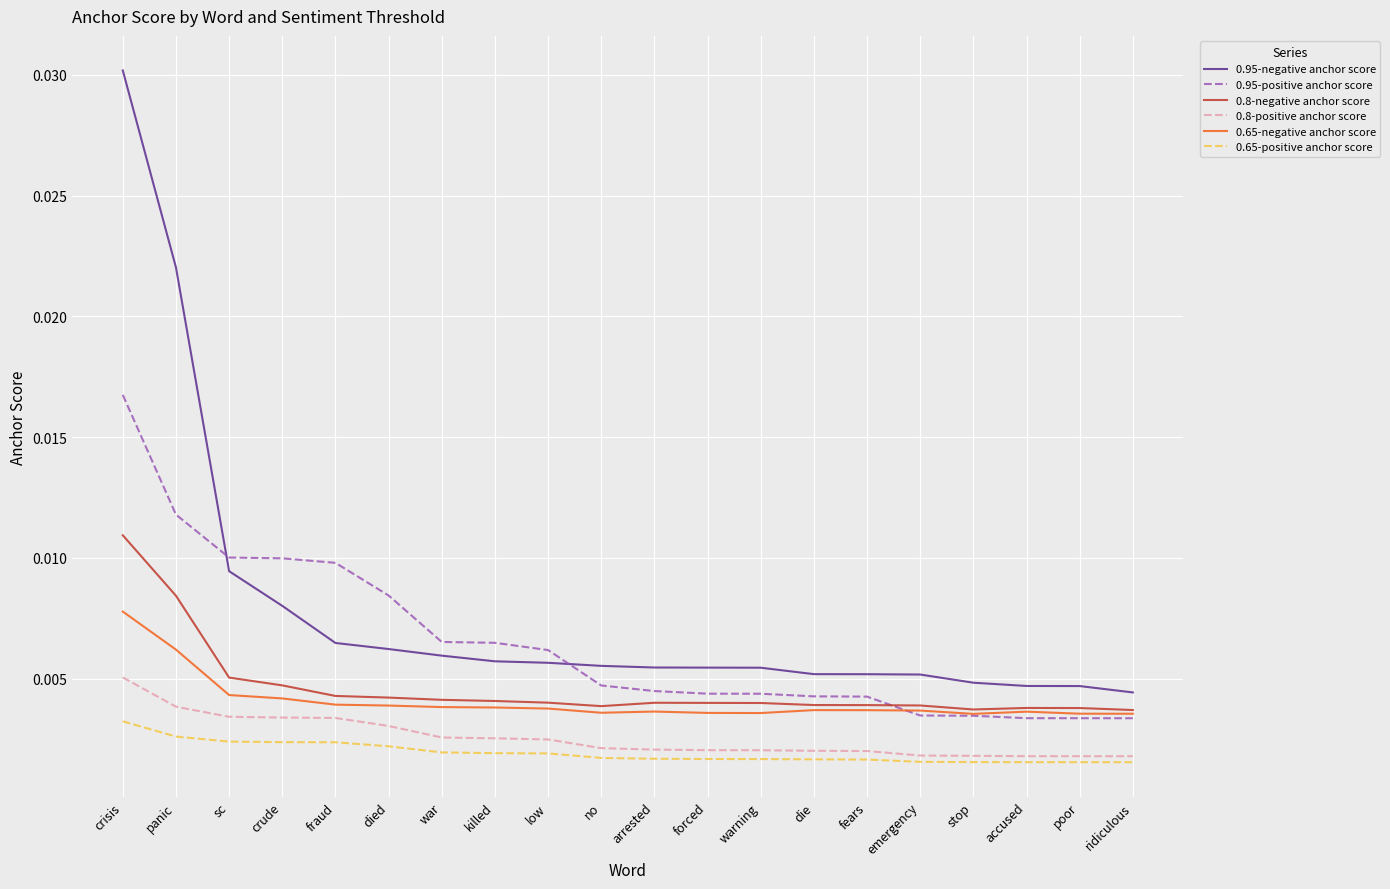

True or false: 0.65-positive anchor score and 0.95-negative anchor score intersect in this chart.

False